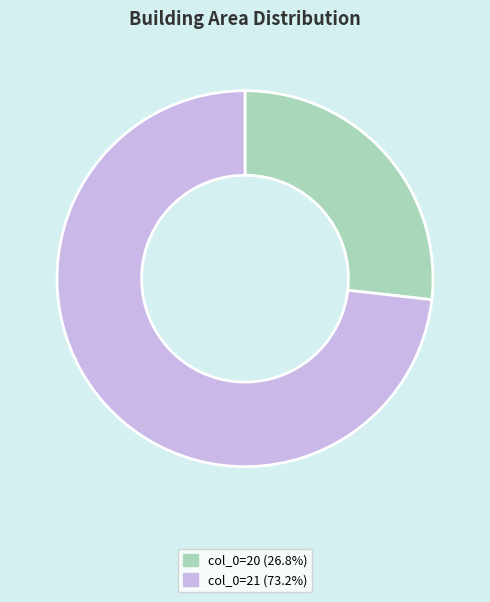

Does any single category account for the majority?

Yes